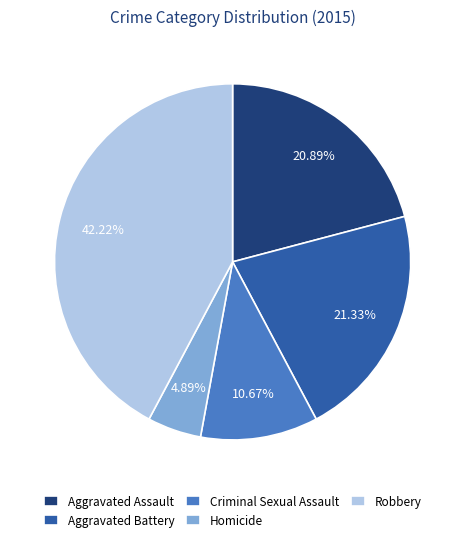

What is the ratio of the value at Criminal Sexual Assault to the value at Homicide?

2.2